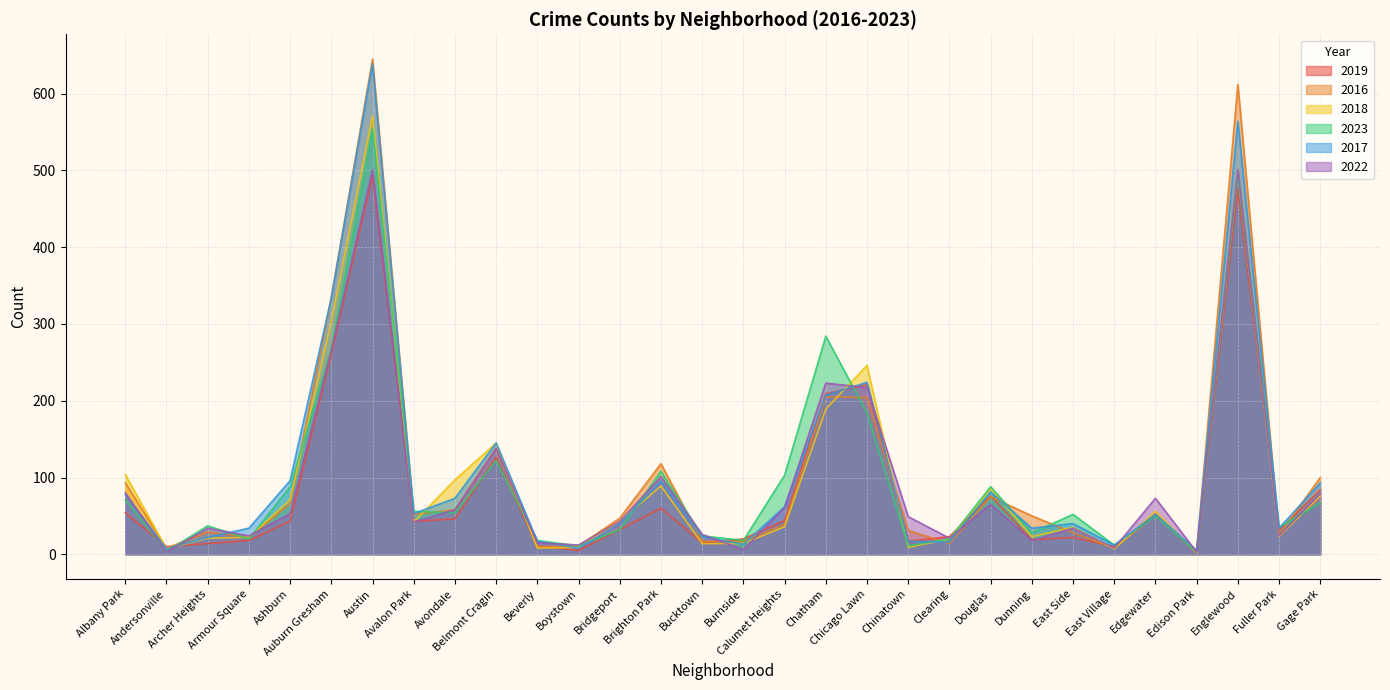

How many data points does each series have?

30